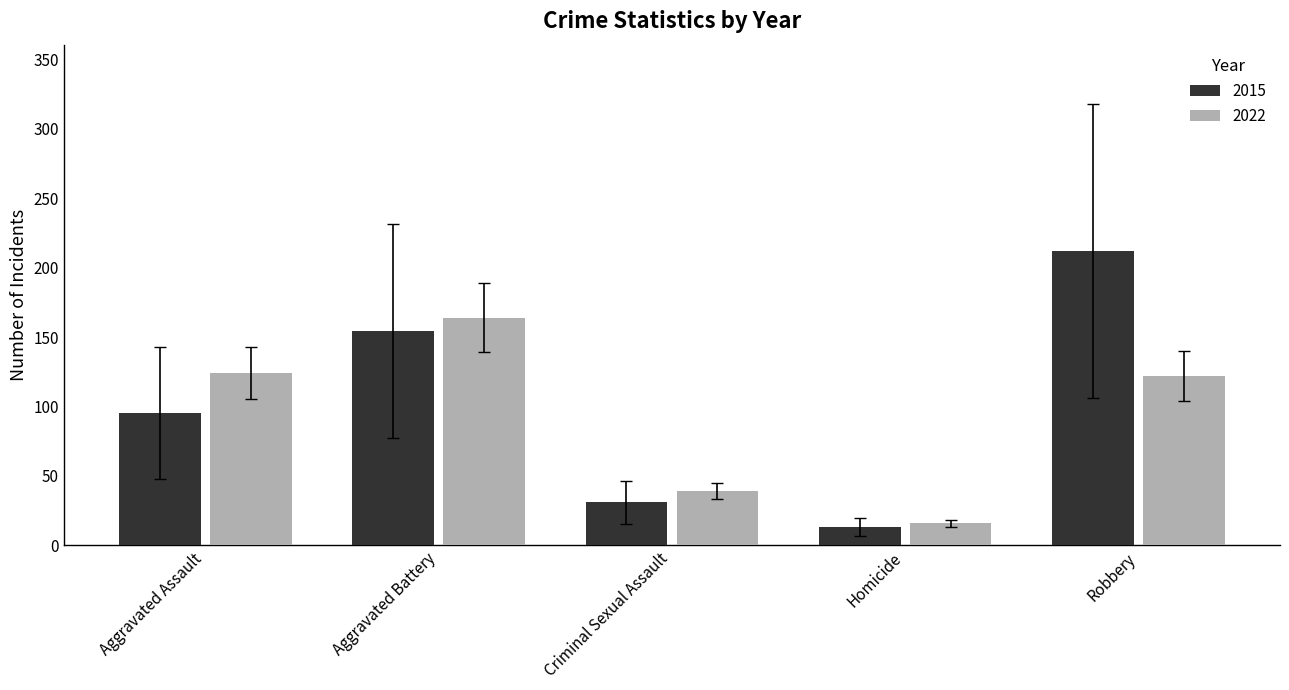

At which category is the sum across all series the highest?

Robbery